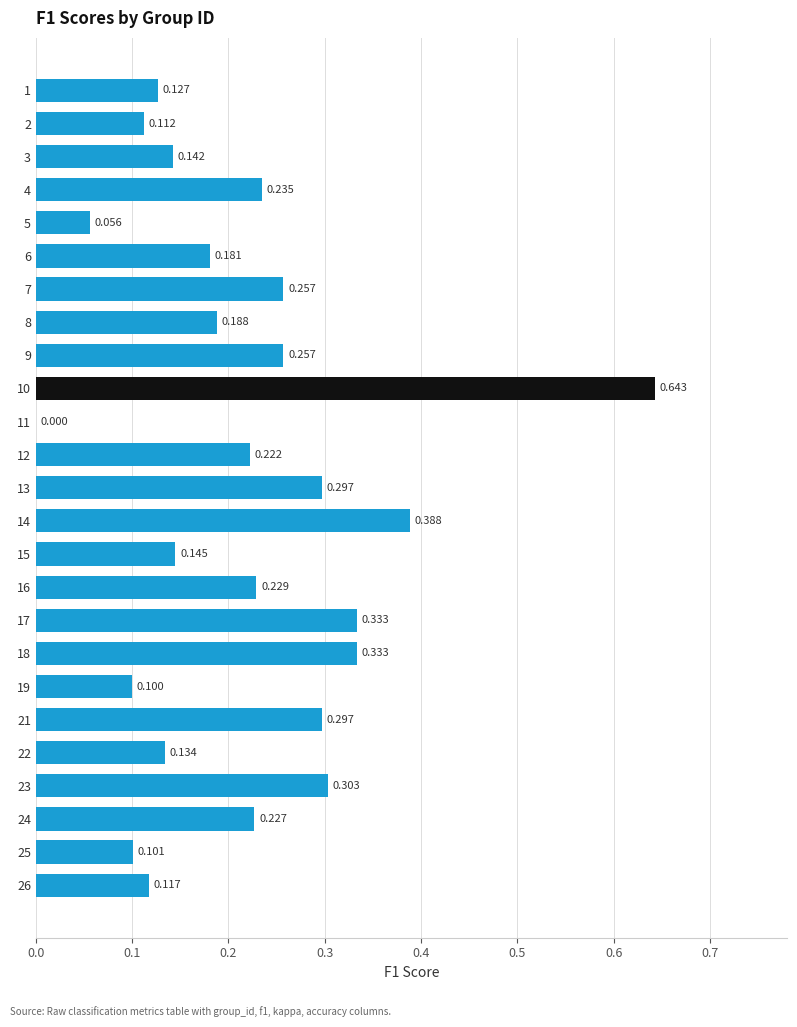

How many values are above zero?

24